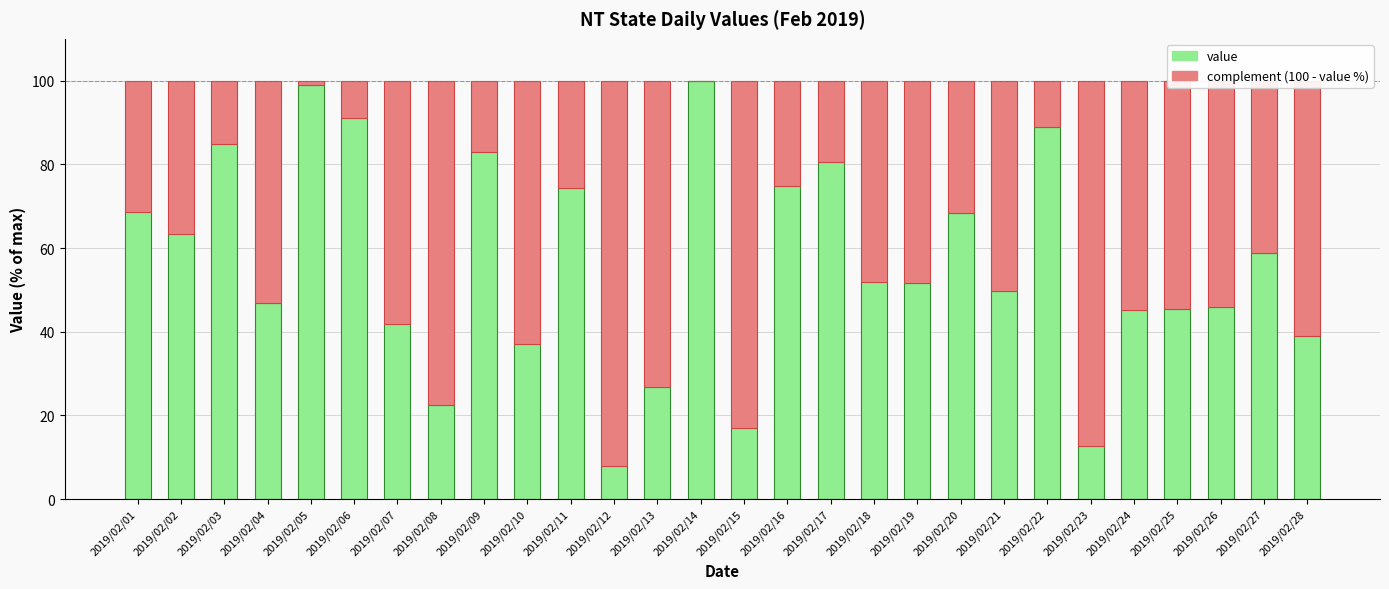

What is the sum of all value values?

1576.8